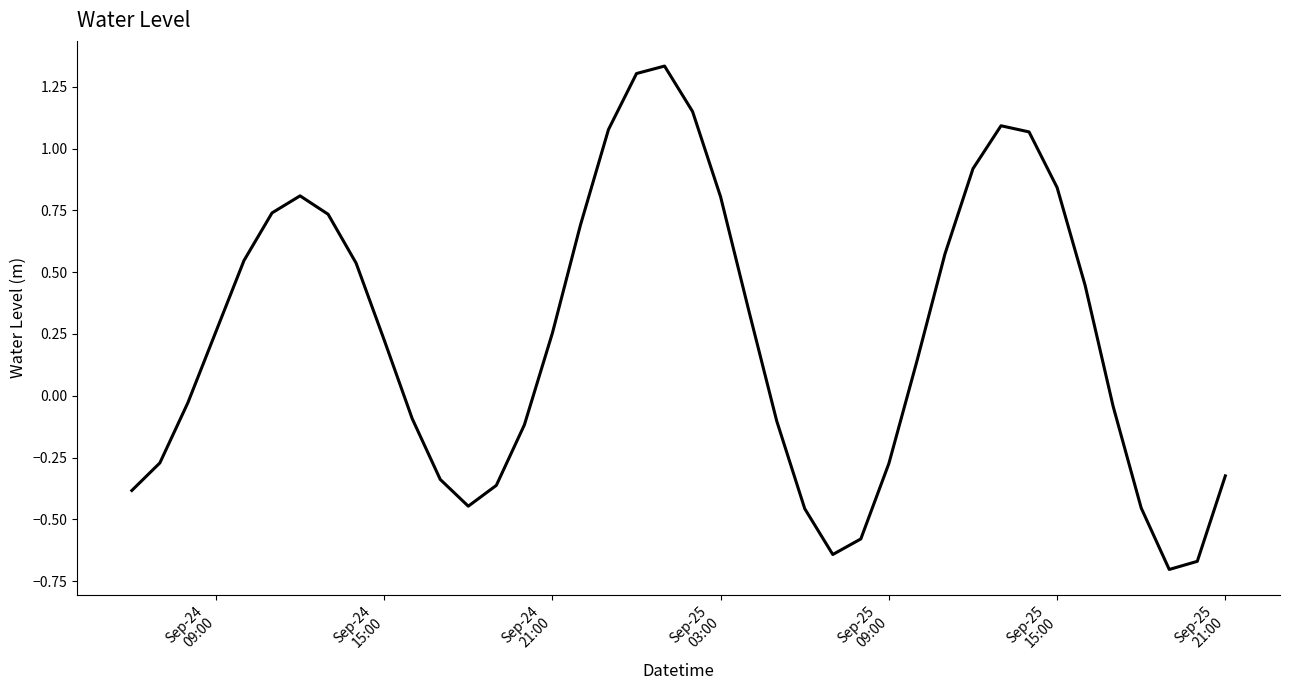

How many lines are shown in the chart?

1